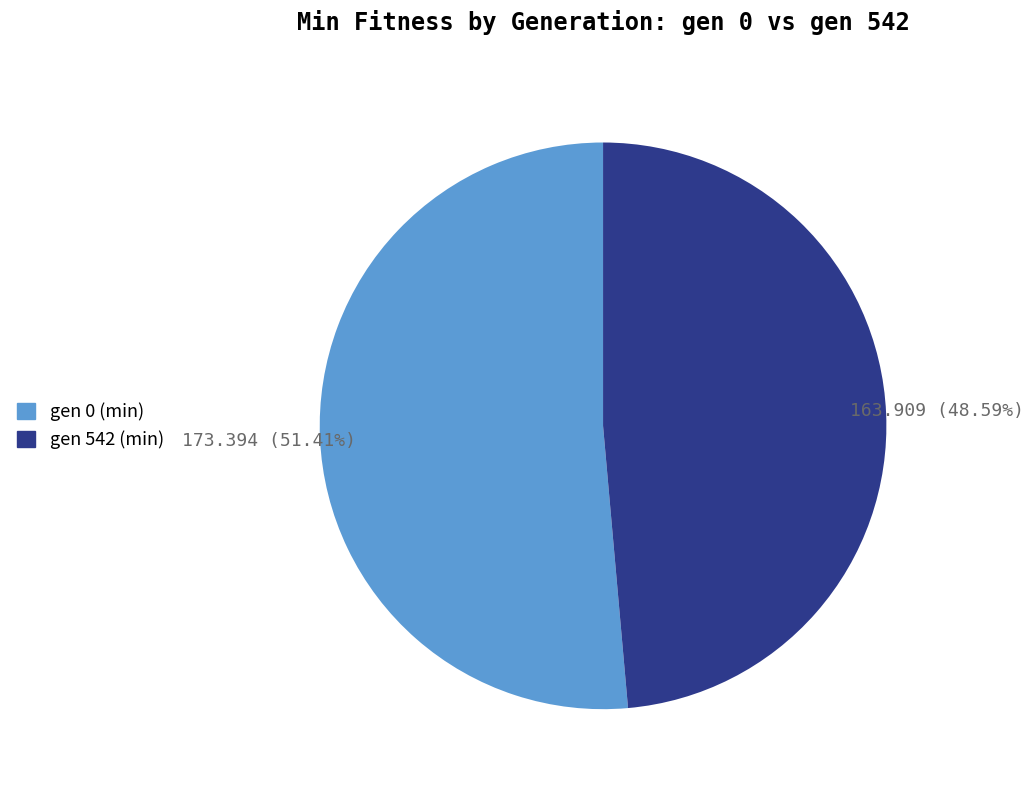

Count the number of slices in the pie.

2